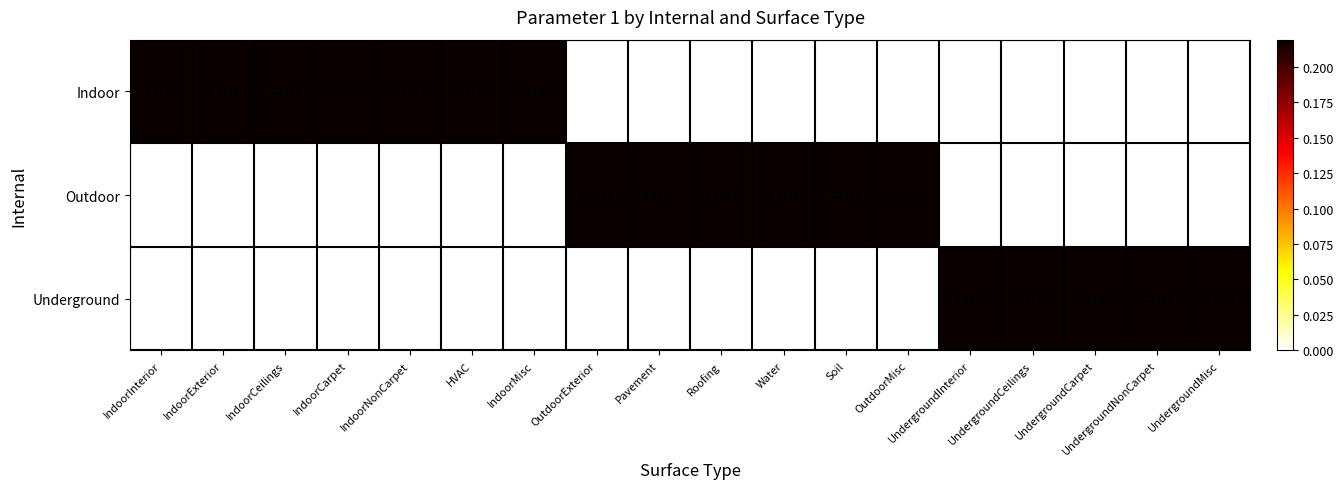

Rank the series by their average value, from lowest to highest.

Underground, Outdoor, Indoor